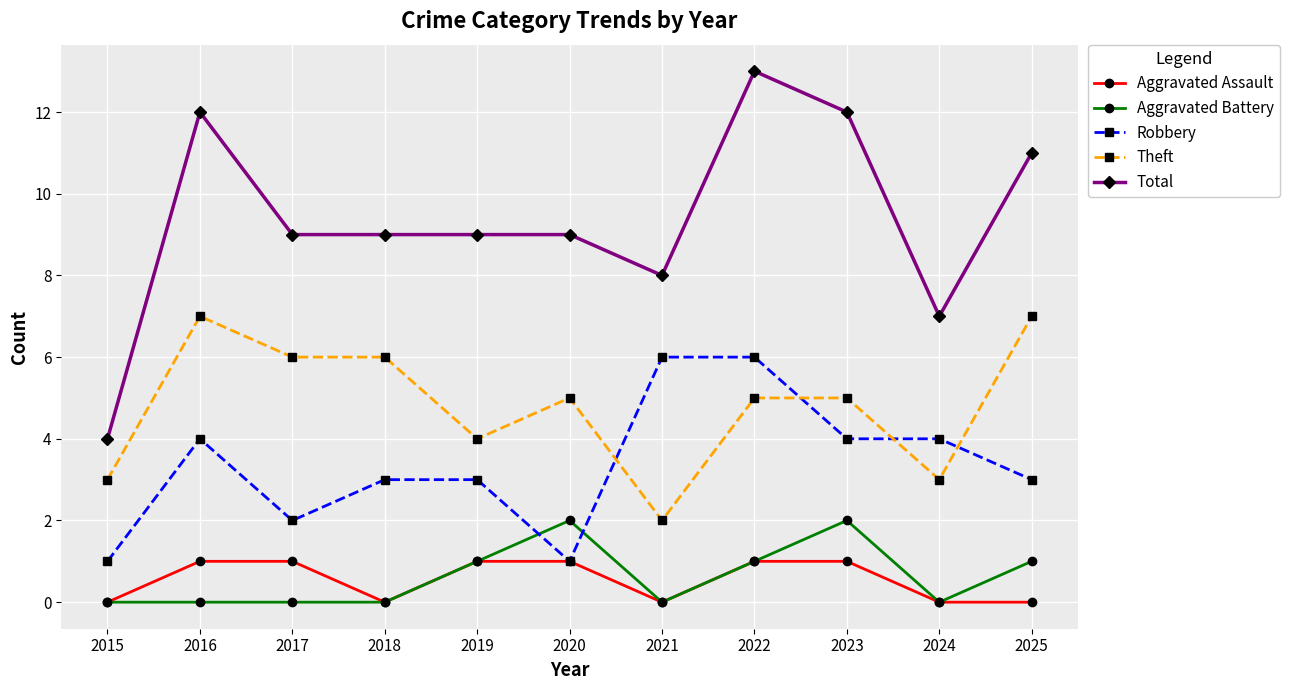

How many series are shown in this chart?

5